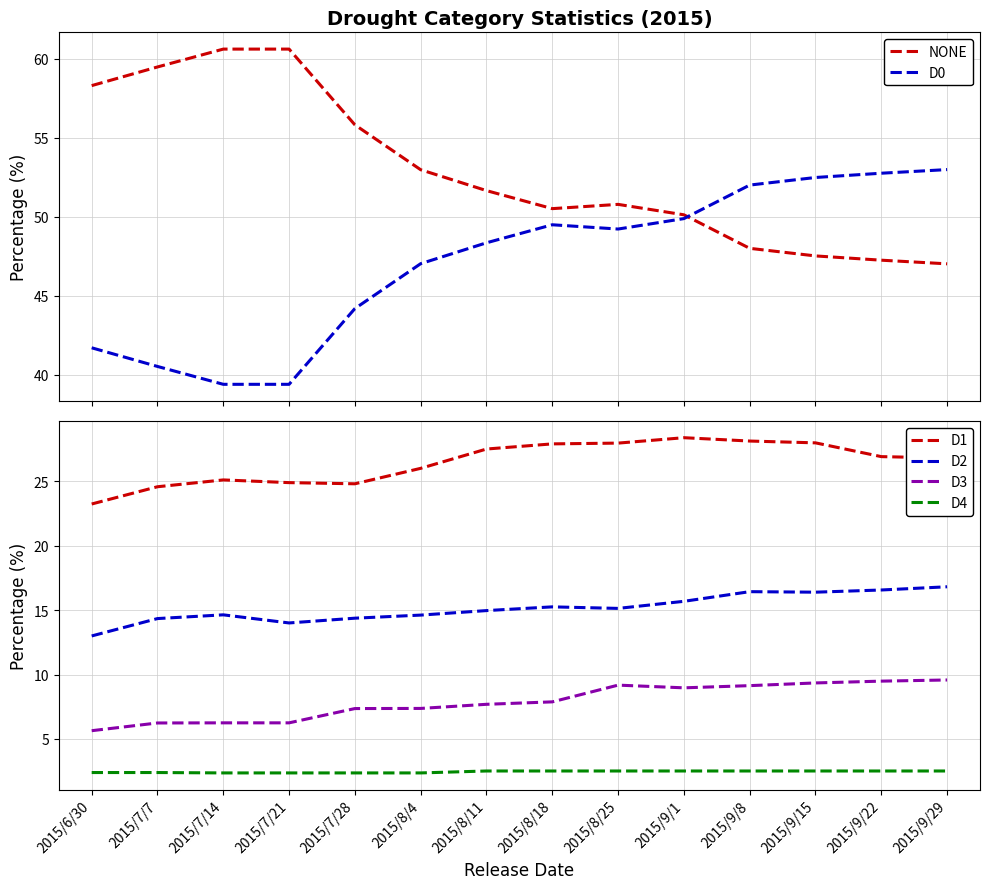

The D2 series shows 16.4 at 2015/9/15. True or false?

True